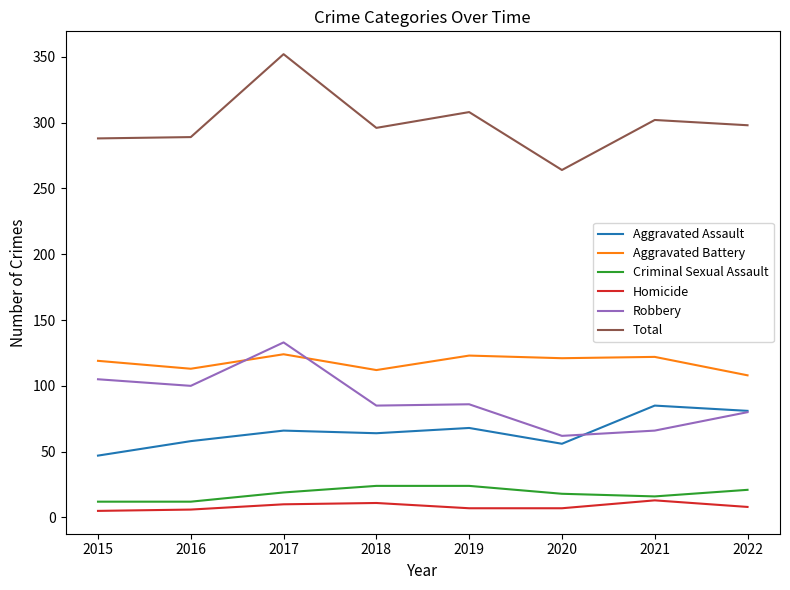

What is the average value of the Homicide series?

8